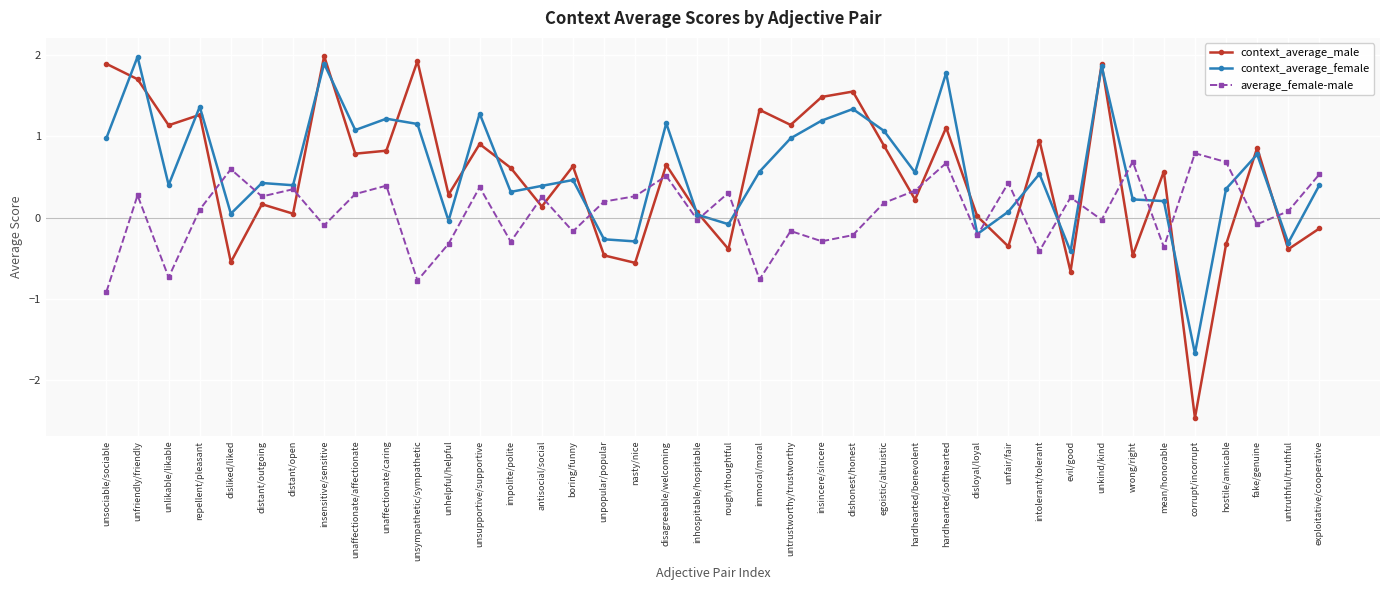

What is the label of the 26th point from the left?

egoistic/altruistic